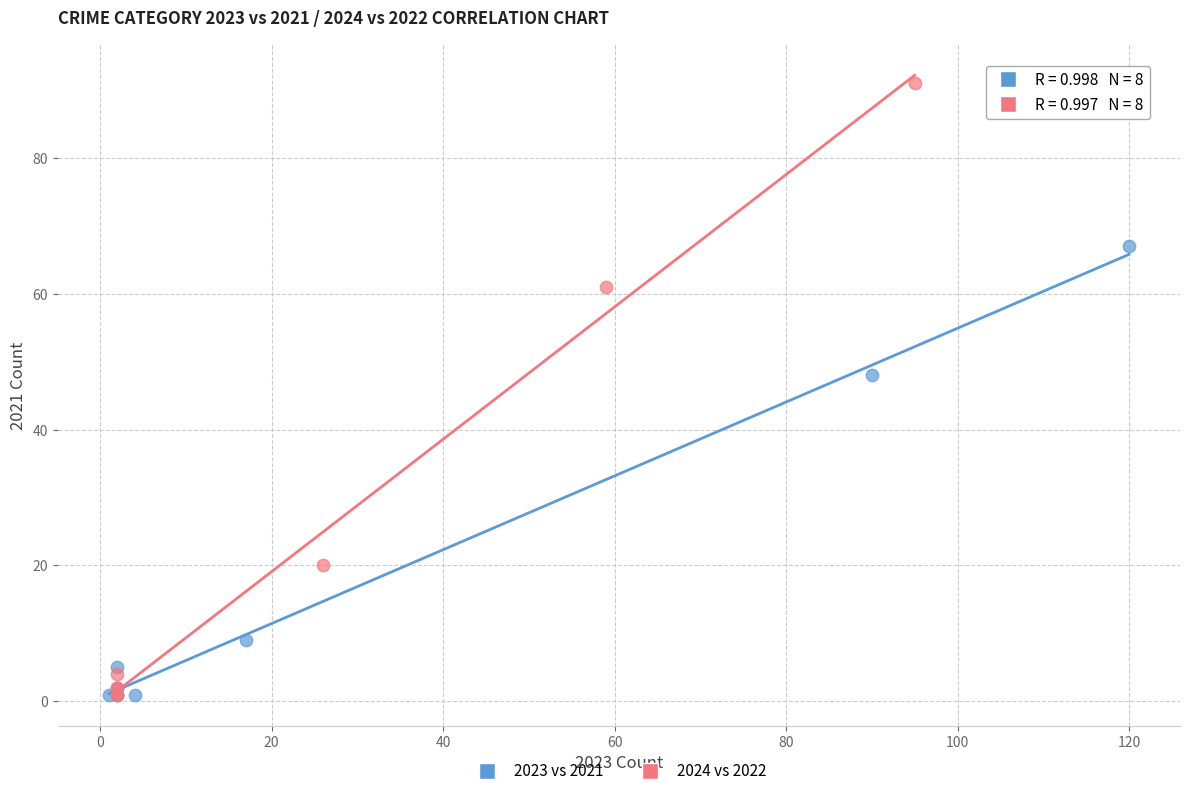

Which series reaches the maximum Y coordinate?

2024 vs 2022